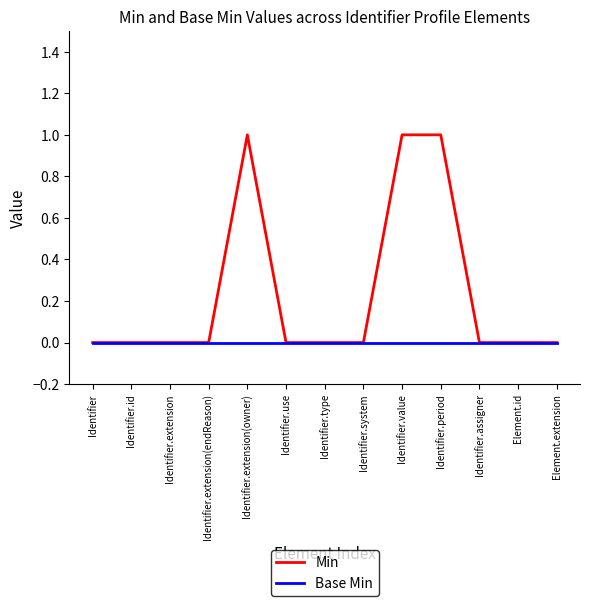

What is the greatest value displayed?

1